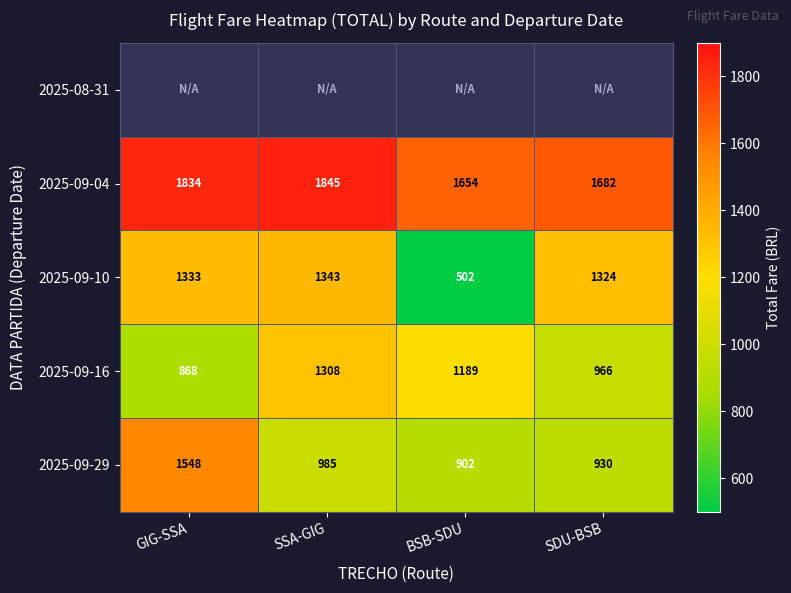

What is the total value across all series at BSB-SDU?

4246.6